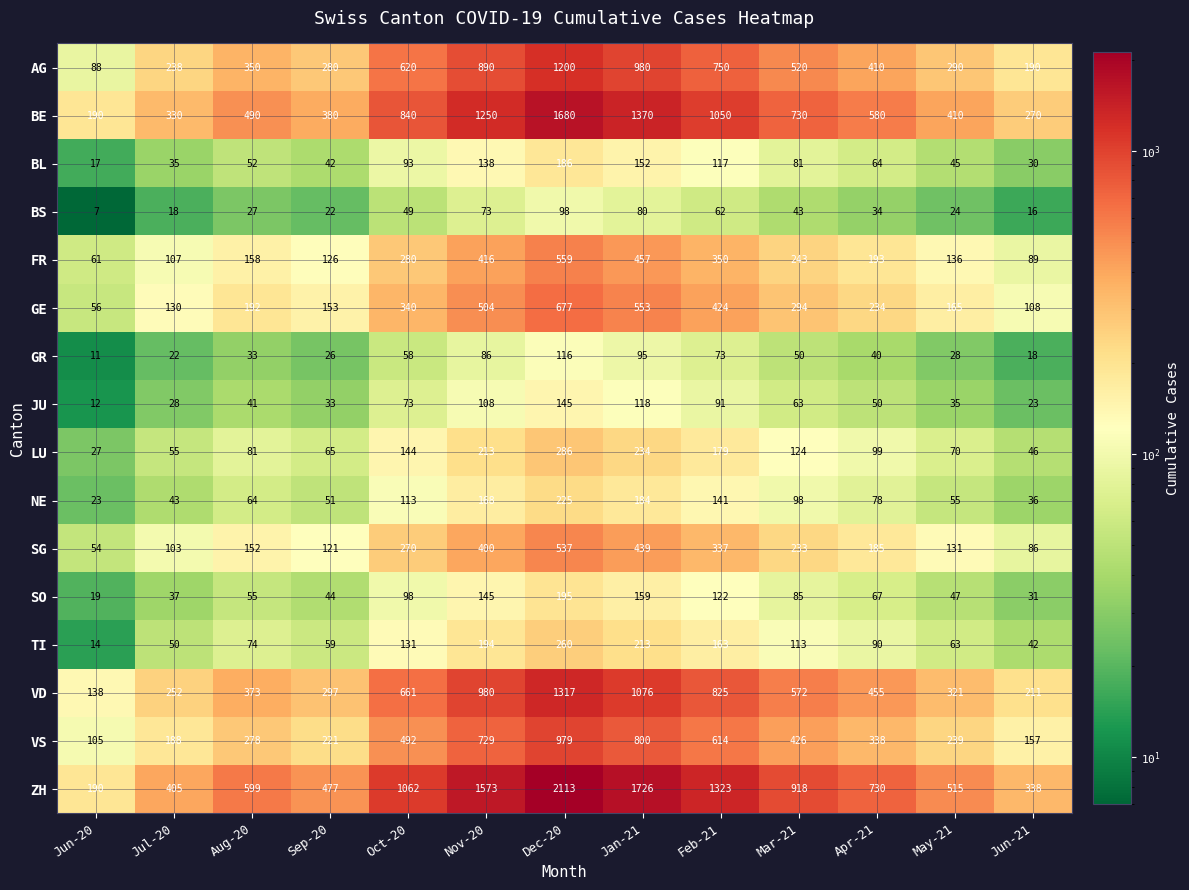

True or false: BS has a value of 26 at Oct-20.

False